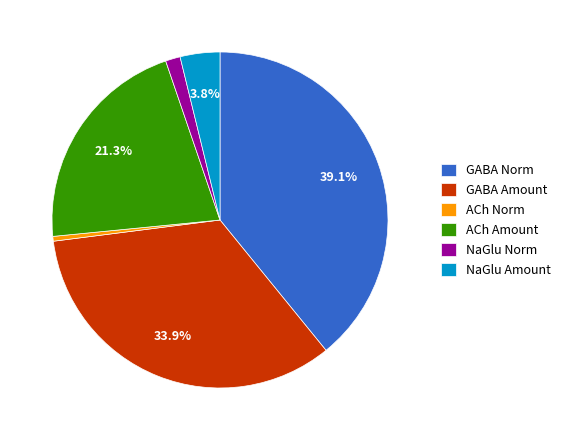

Is NaGlu Norm the majority of the pie?

No